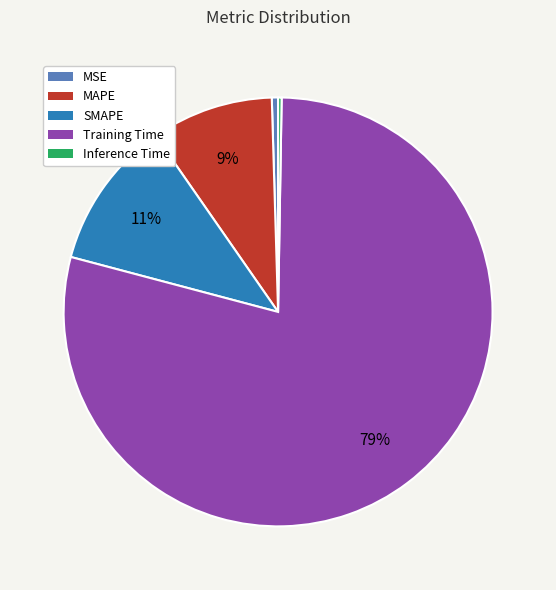

To the nearest percent, what percentage of the pie is MAPE?

9%